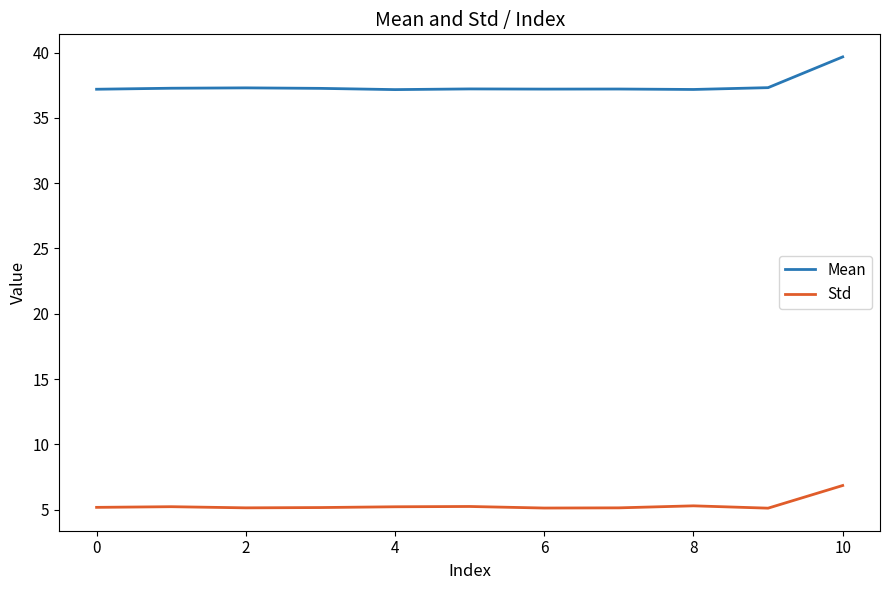

What is the maximum value shown in the chart?

39.7